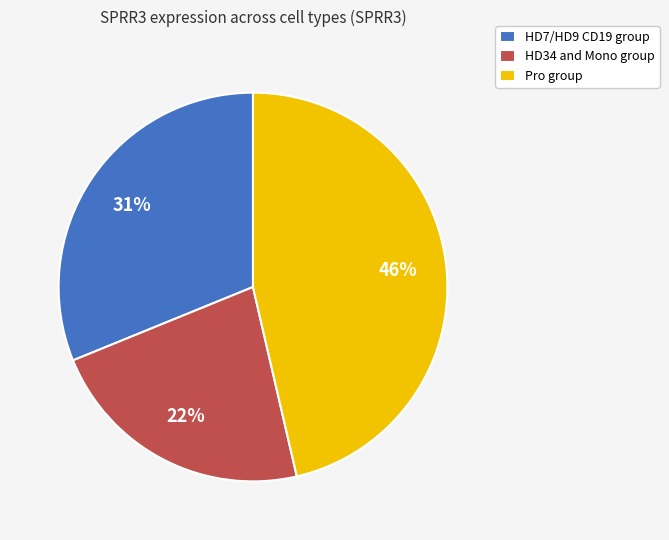

What is the smallest slice in the pie chart?

HD34 and Mono group